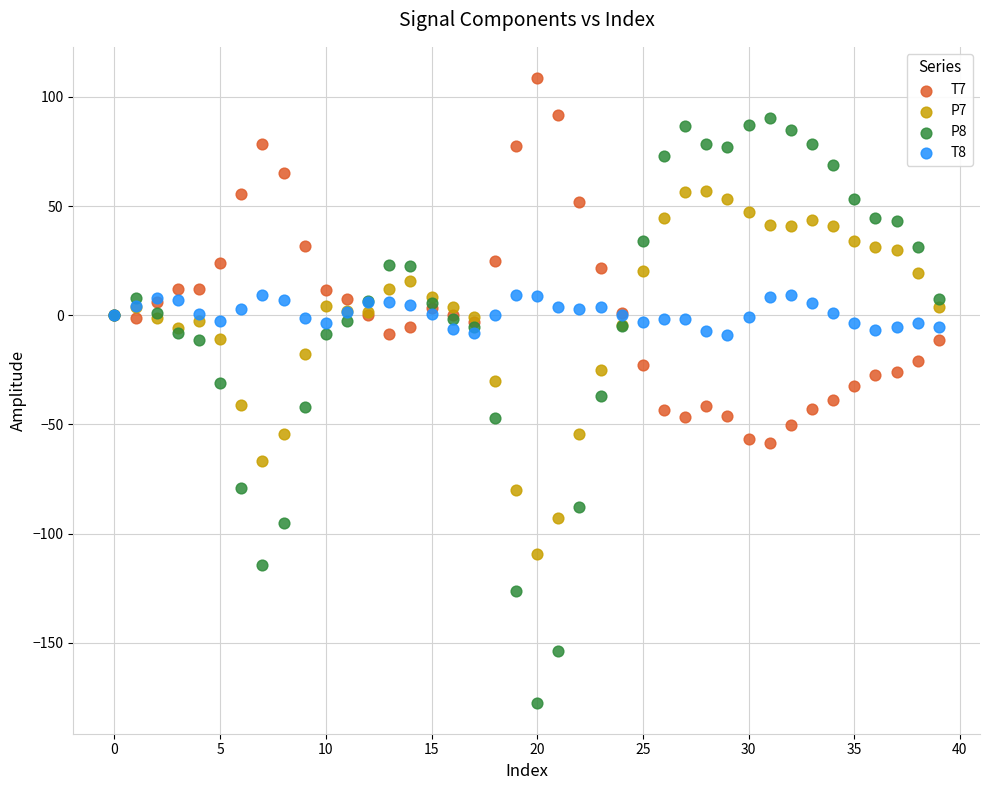

Which series contains the highest Y value?

T7